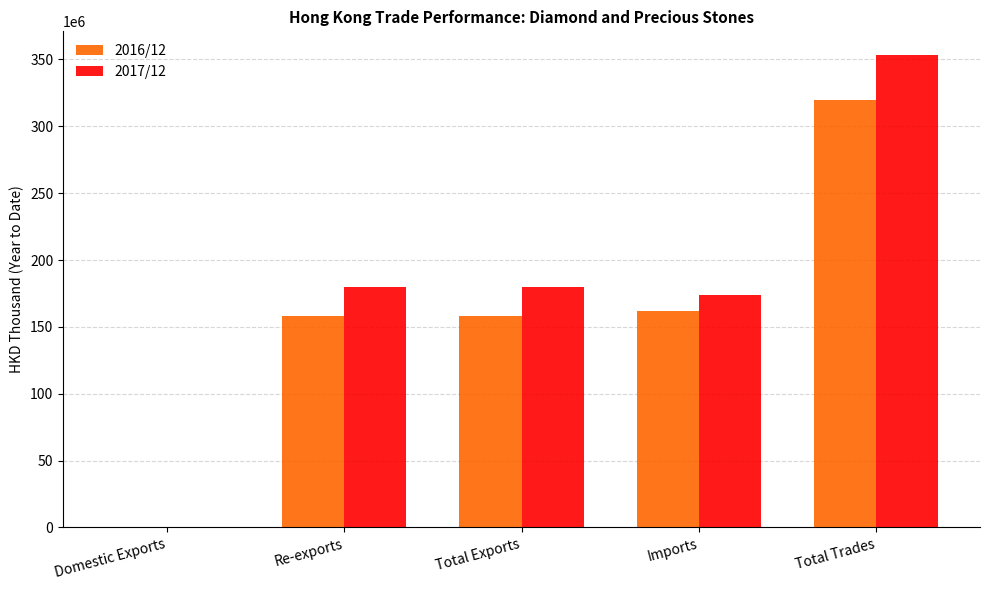

Which series changed the most between Re-exports and Total Trades?

2017/12